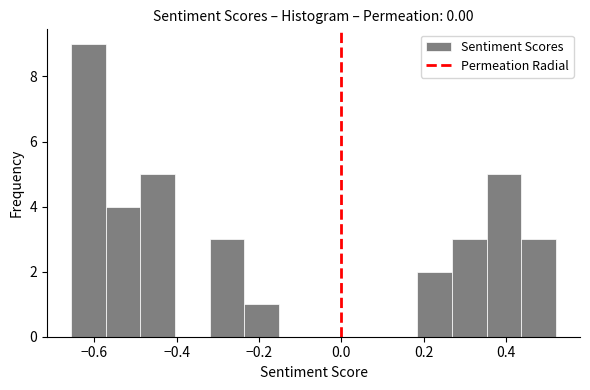

Reading left to right, transcribe this chart: for each bar, give the range it covers on the x-axis and its height. Neither the bar edges nor the heights are printed on the chart, so give them approximately, as read against the axes.

-0.66 to -0.58: 9
-0.58 to -0.48: 4
-0.48 to -0.40: 5
-0.40 to -0.32: 0
-0.32 to -0.24: 3
-0.24 to -0.16: 1
-0.16 to -0.06: 0
-0.06 to 0.02: 0
0.02 to 0.10: 0
0.10 to 0.18: 0
0.18 to 0.26: 2
0.26 to 0.36: 3
0.36 to 0.44: 5
0.44 to 0.52: 3